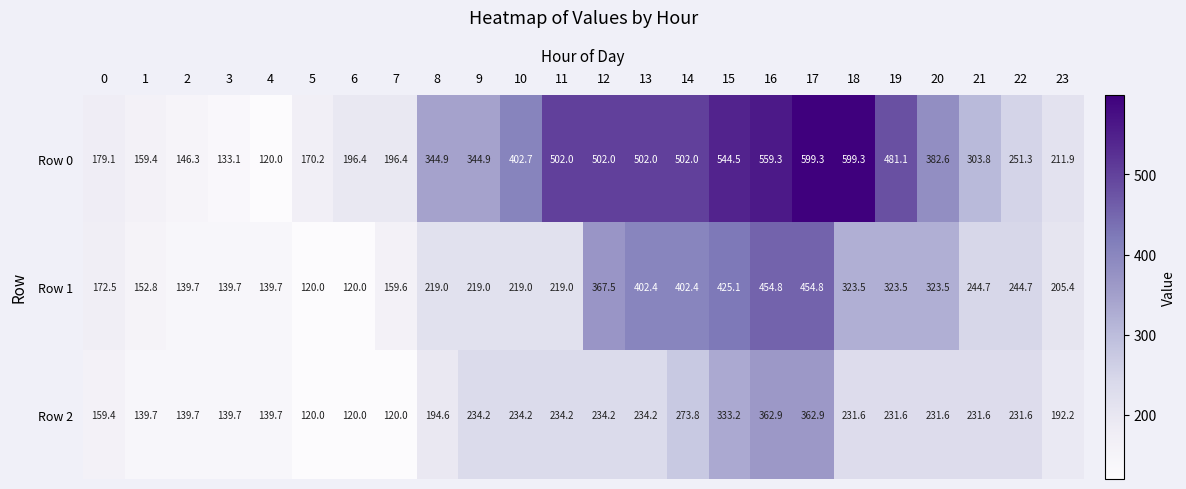

What is the lowest value of the Row 1 series?

120.0